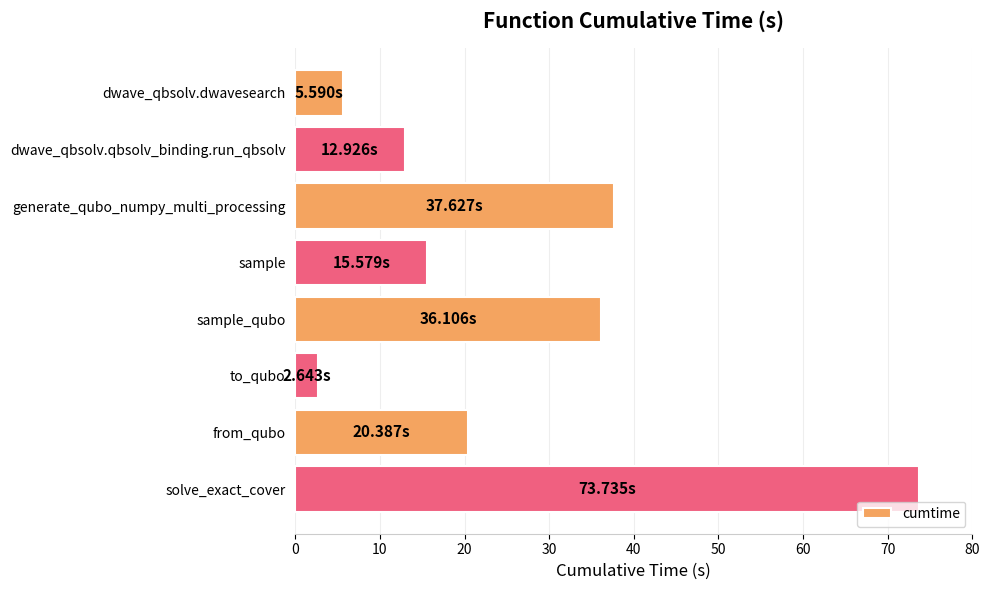

Which label corresponds to the smallest value in the chart?

to_qubo